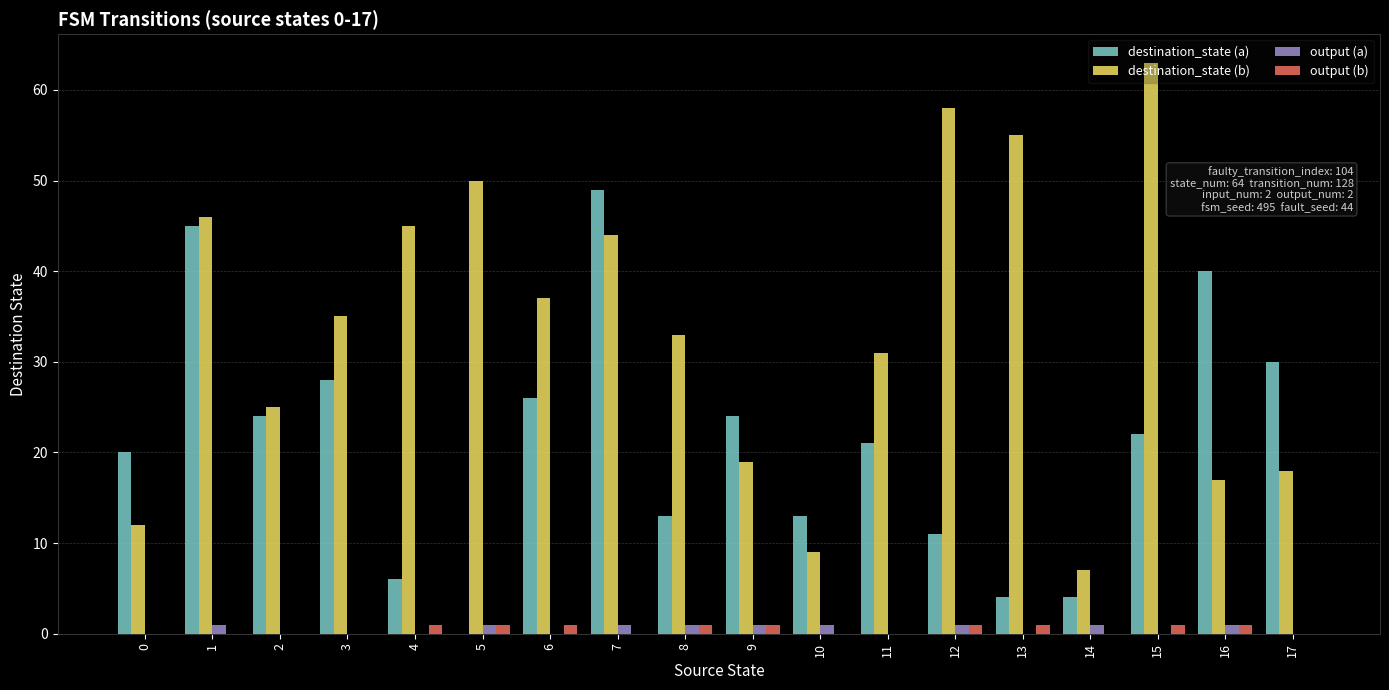

Which series changed the most between 6 and 15?

destination_state (b)